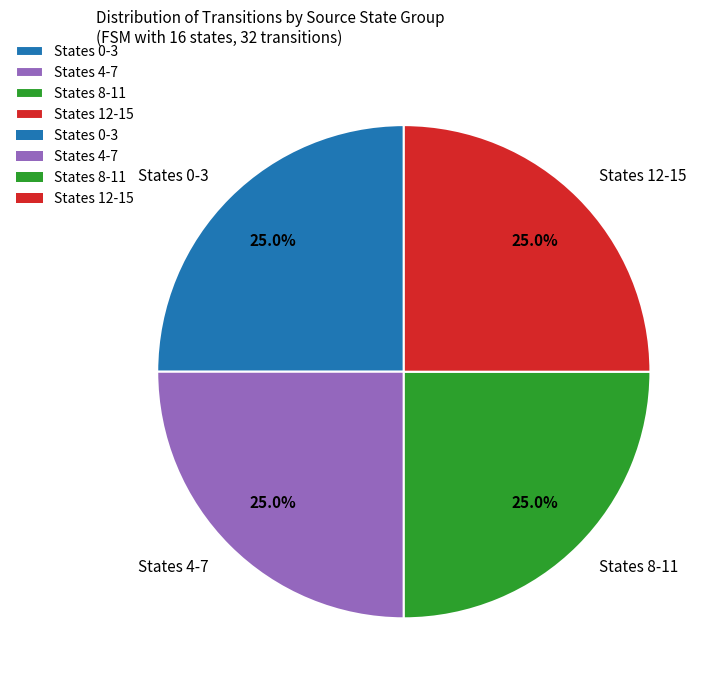

How many segments does this pie chart have?

4